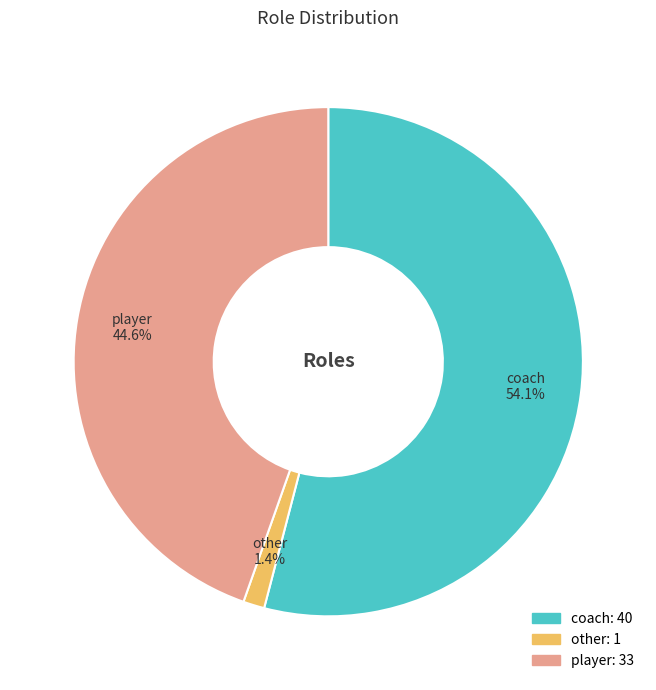

Which slice represents more than half of the pie?

coach